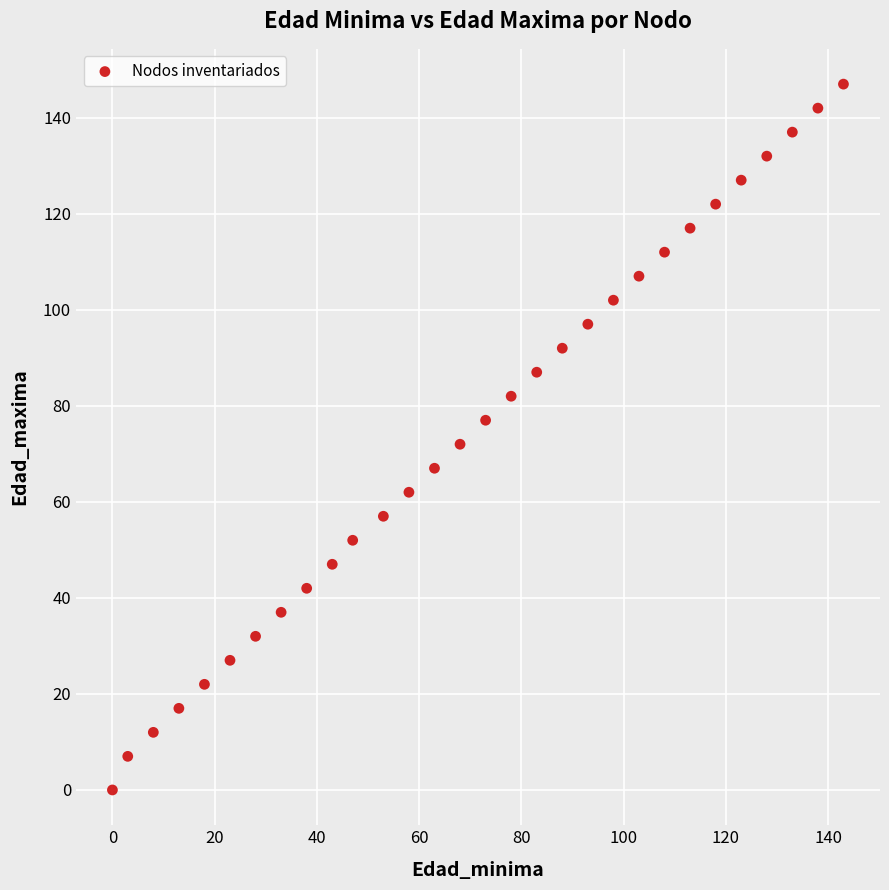

What is the range of Y values (max minus min)?

147